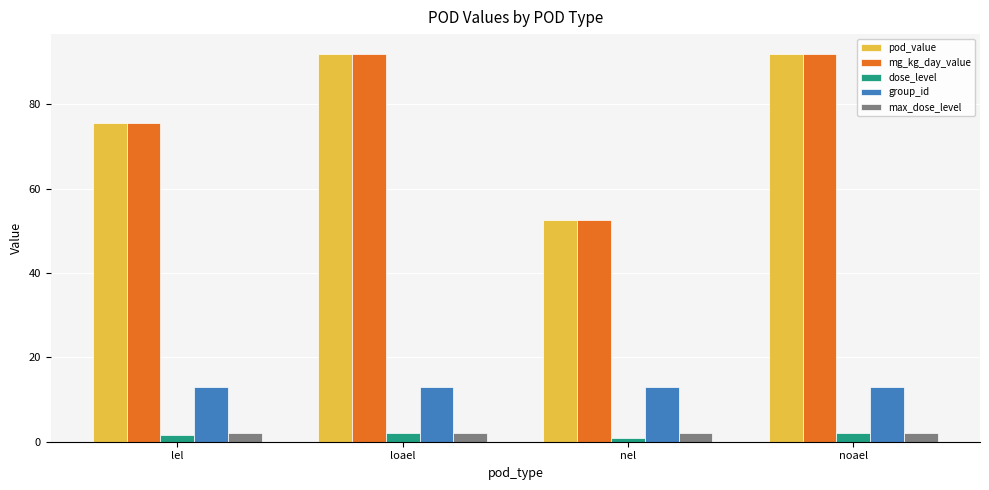

Read the pod_value value at loael.

92.0